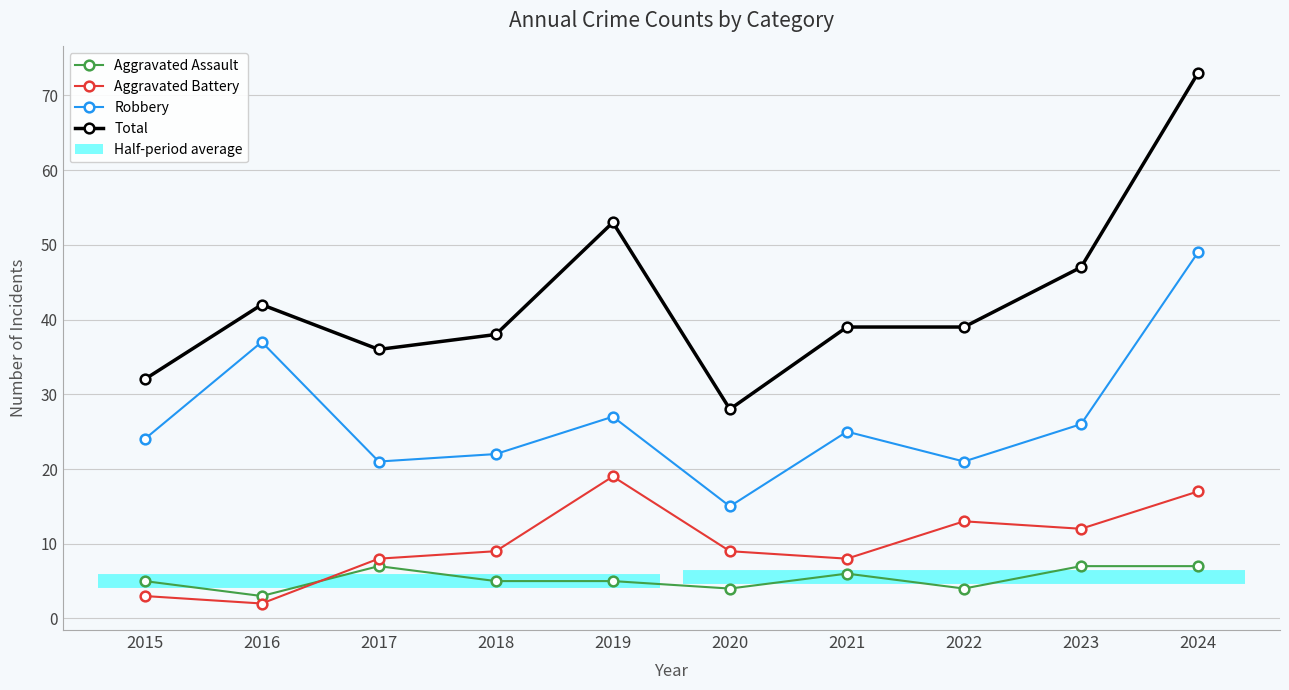

At which label does Robbery first exceed 25?

2016